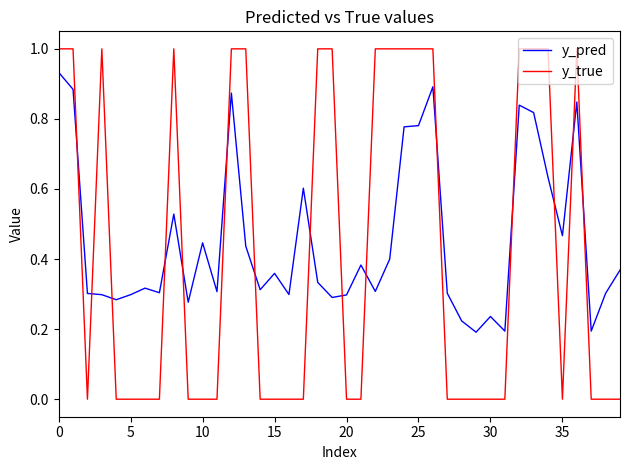

Which series has the widest spread of values?

y_true